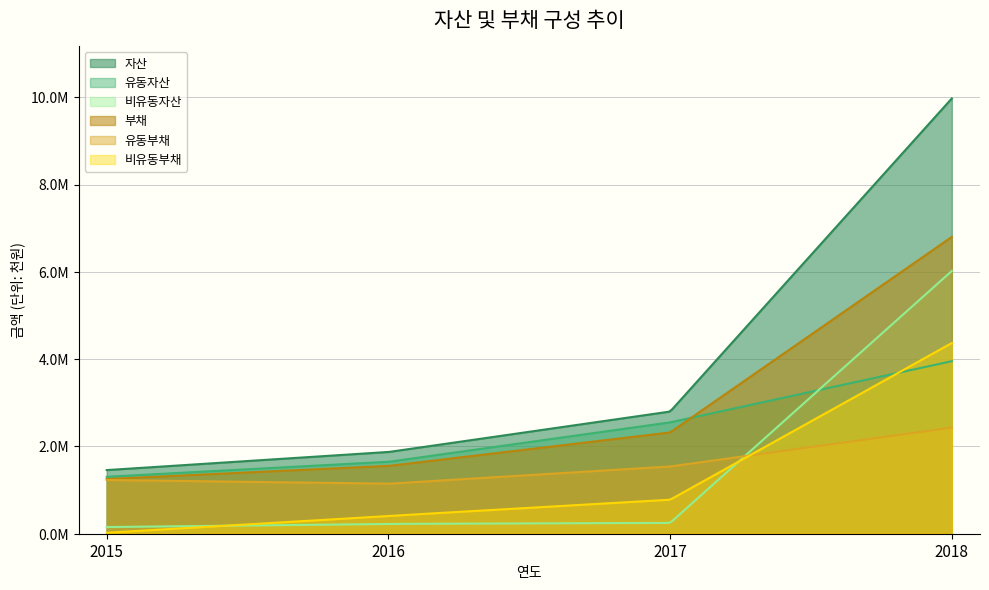

How many times do 비유동부채 and 유동부채 cross each other?

1